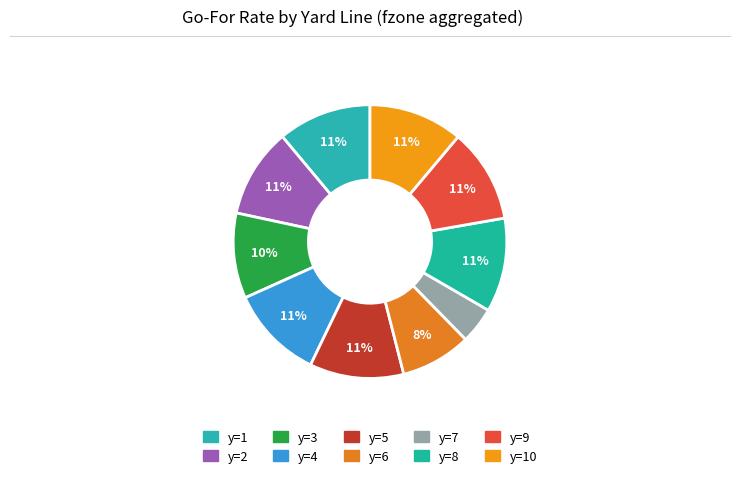

To the nearest percent, what is the difference between the largest and smallest slice percentages?

7%